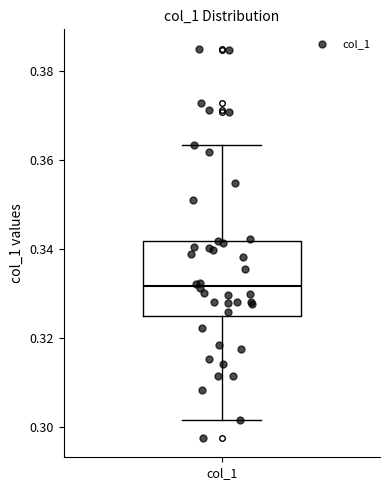

Transcribe this box plot: give where the median line is, the range the box spans, and where the two whiskers end, as read against the y-axis. The values are not printed on the chart, so give them approximately, as read against the axis.

median 0.332, box 0.326 to 0.342, whiskers 0.302 to 0.364